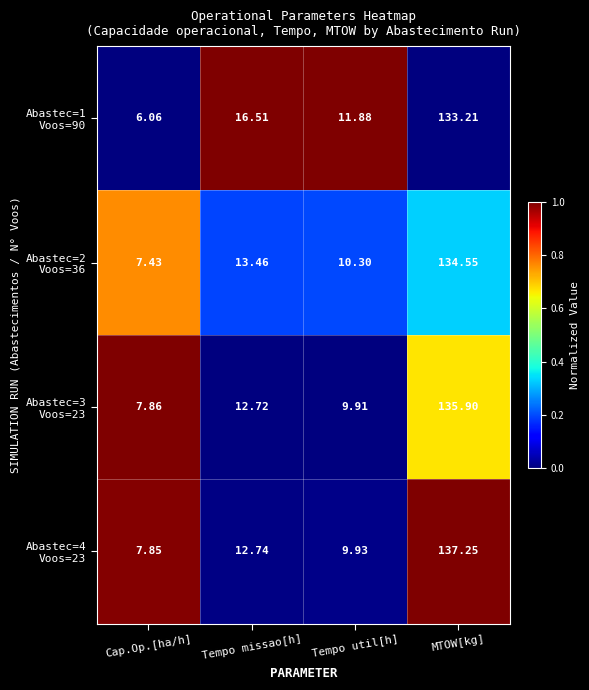

At which category is the sum across all series the highest?

MTOW[kg]